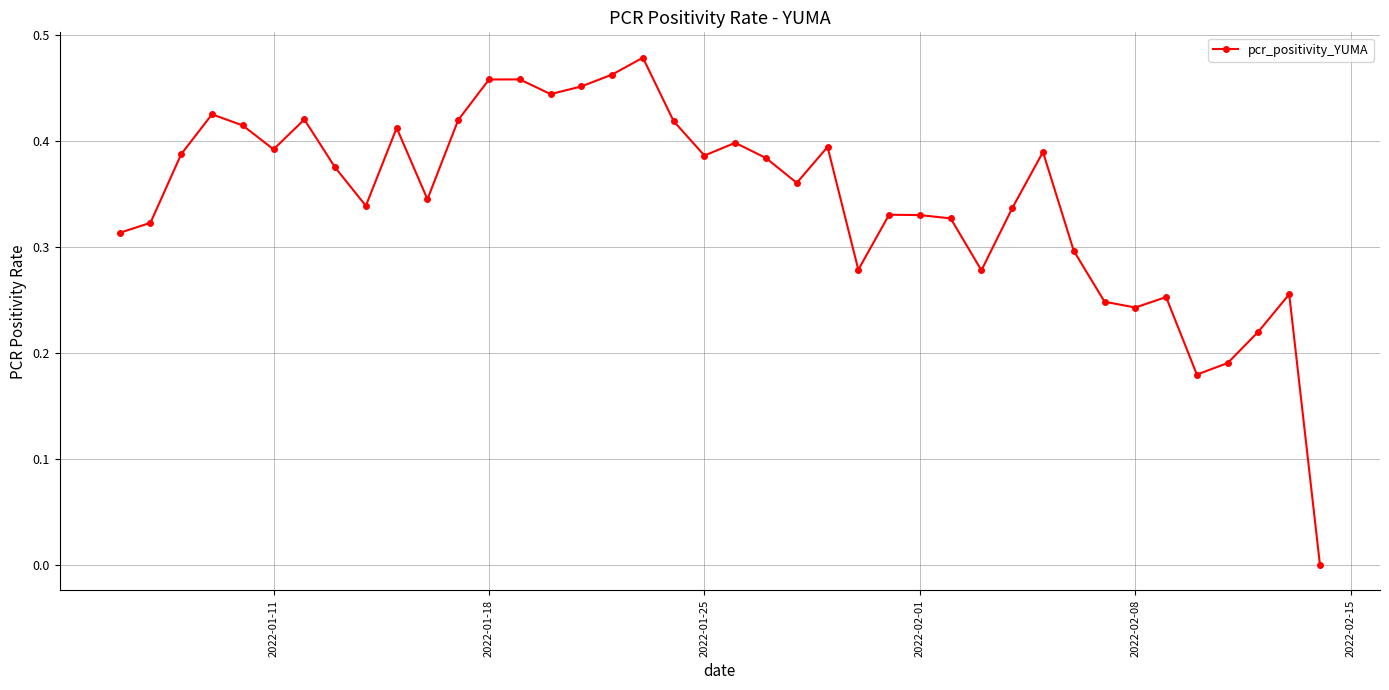

How many lines are shown in the chart?

1